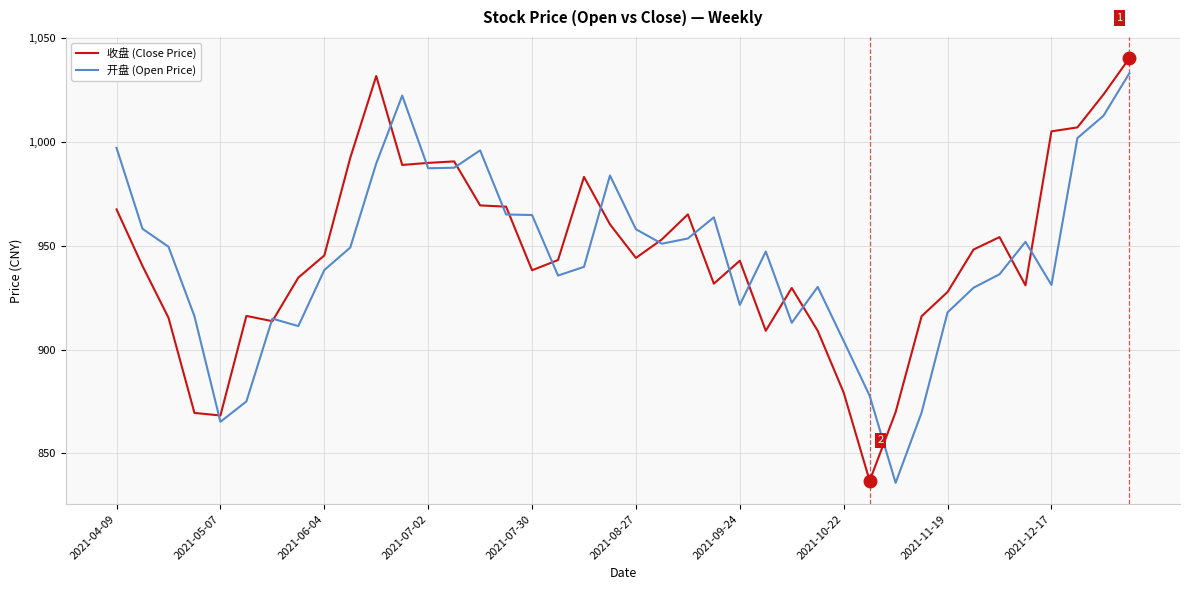

What is the minimum value shown in the chart?

835.8